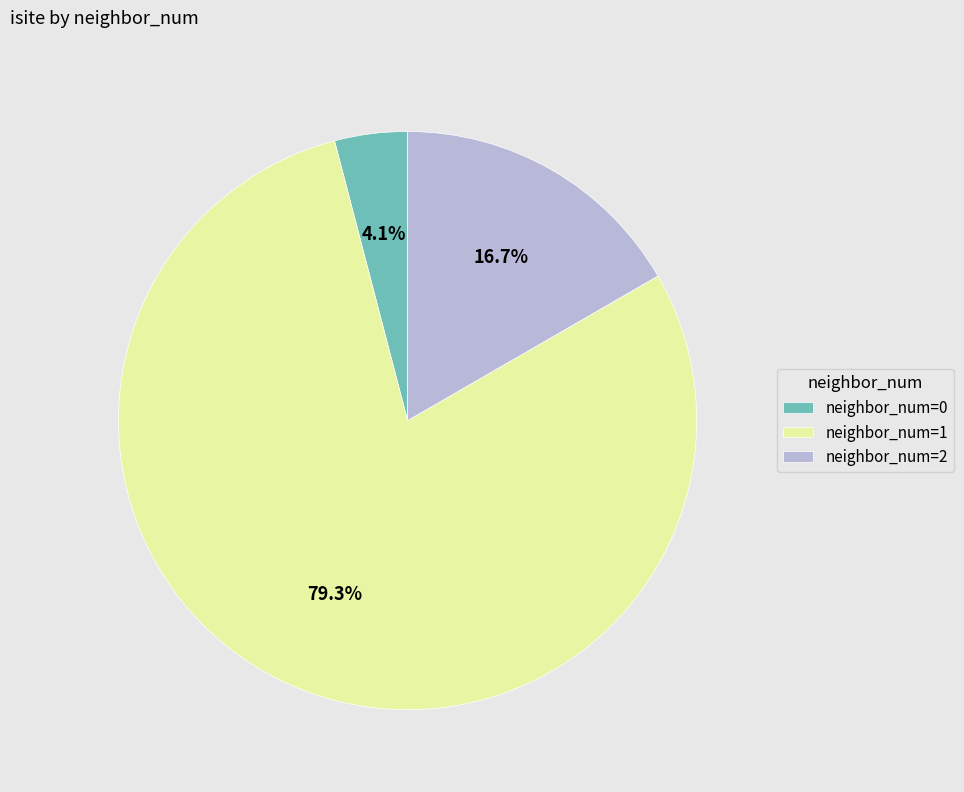

Count the number of slices in the pie.

3